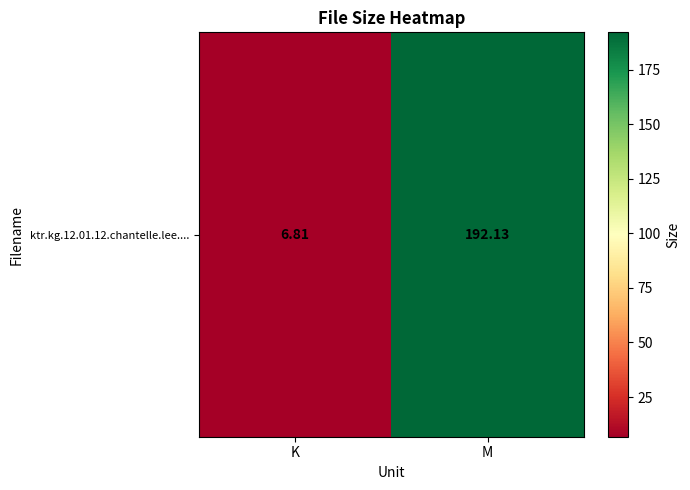

Where is the data nearest to the value 99?

K